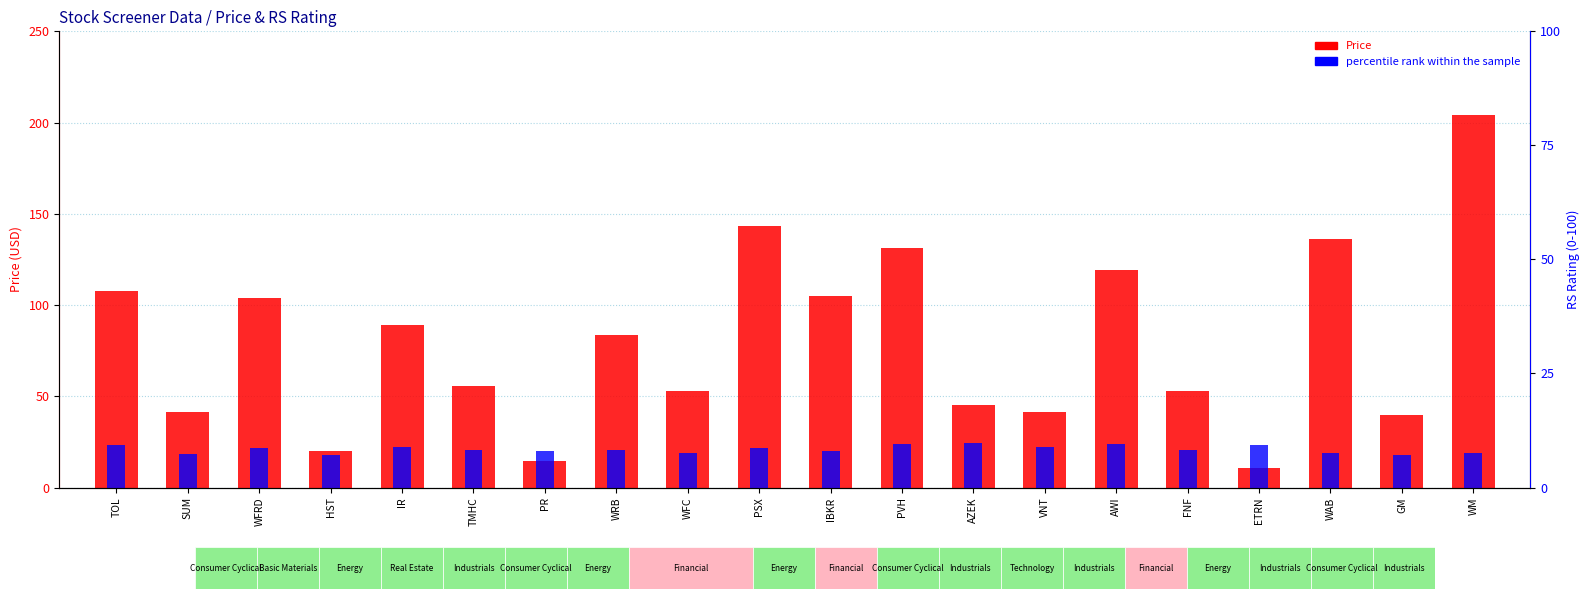

Does the chart contain stacked bars?

No